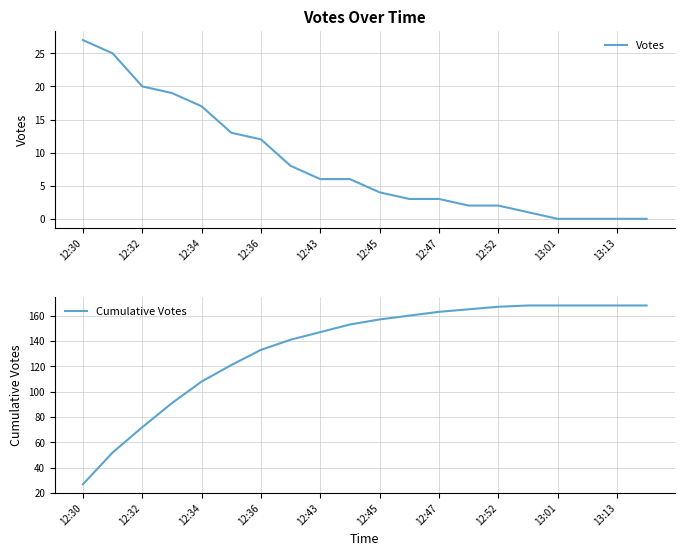

Which series has the largest total across all categories?

Cumulative Votes